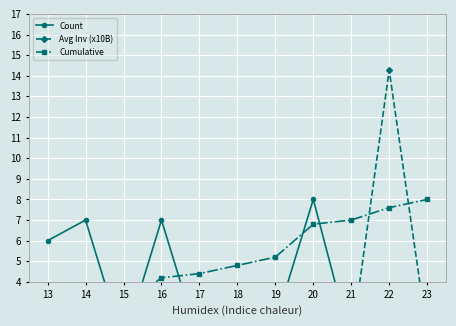

In Count, how many points are lower than both neighbors (excluding endpoints)?

3